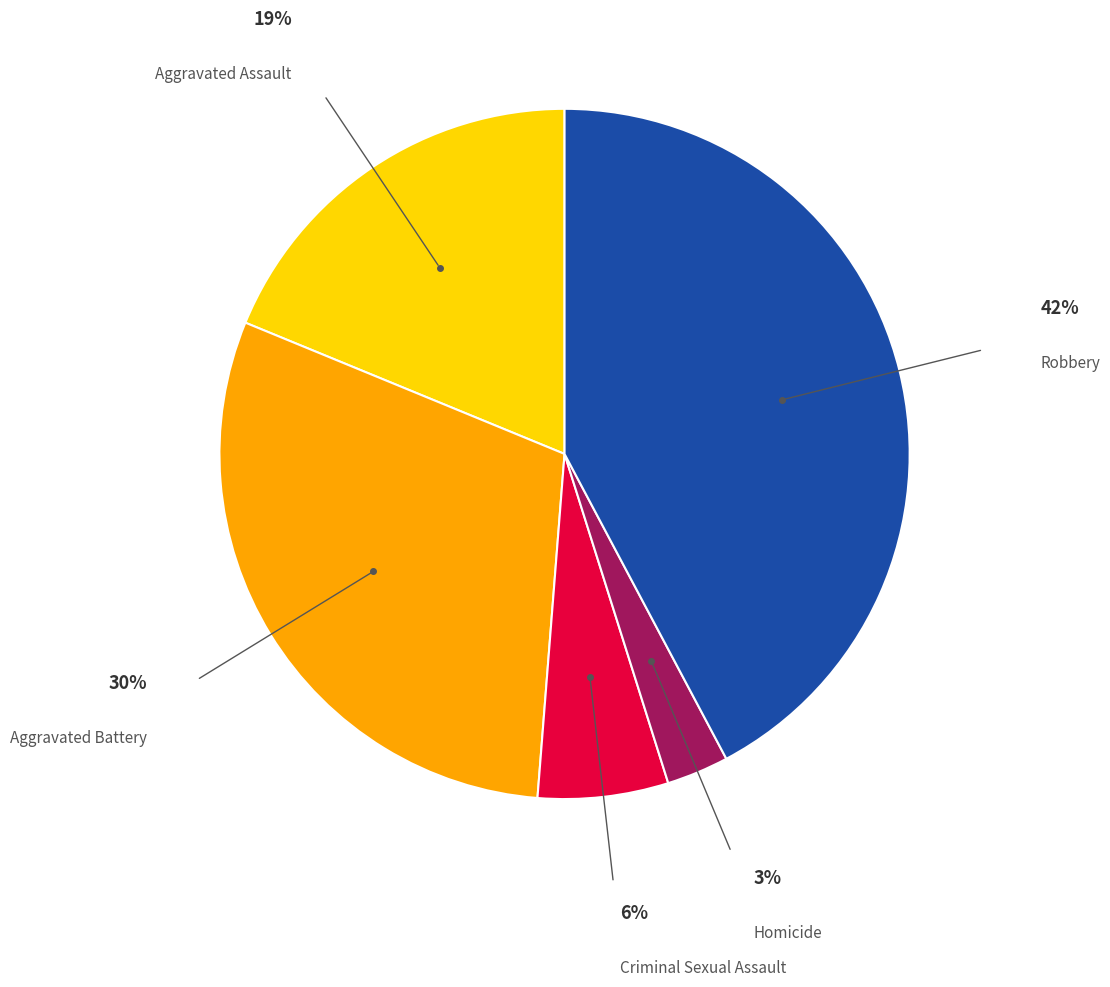

Which has a higher value, Aggravated Assault or Criminal Sexual Assault?

Aggravated Assault